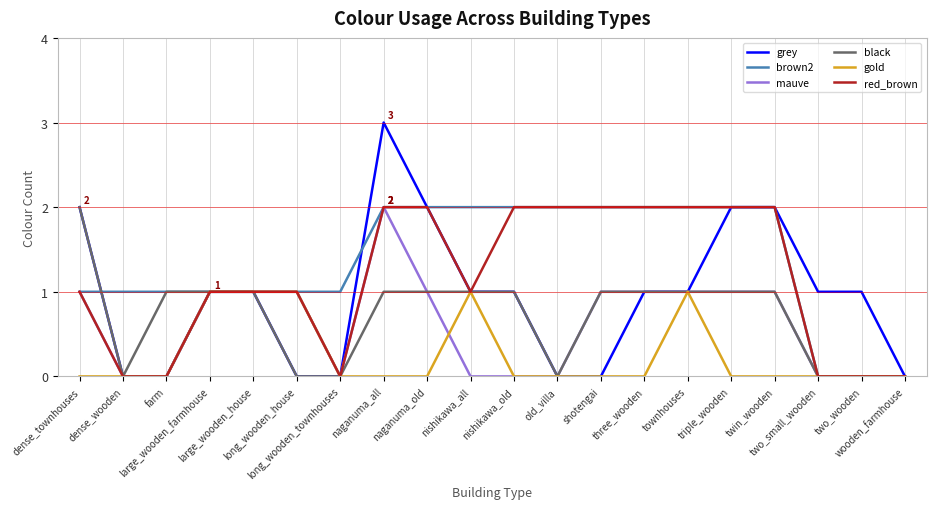

Which series has the largest total across all categories?

brown2